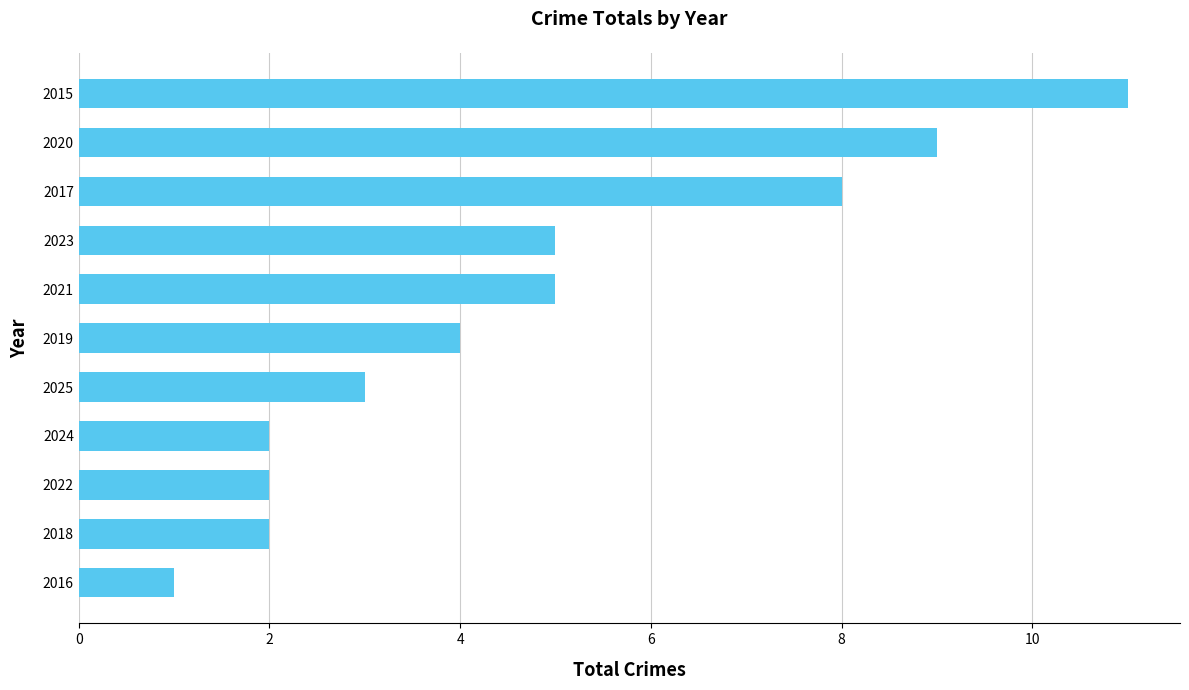

What position from the top is 2023?

4